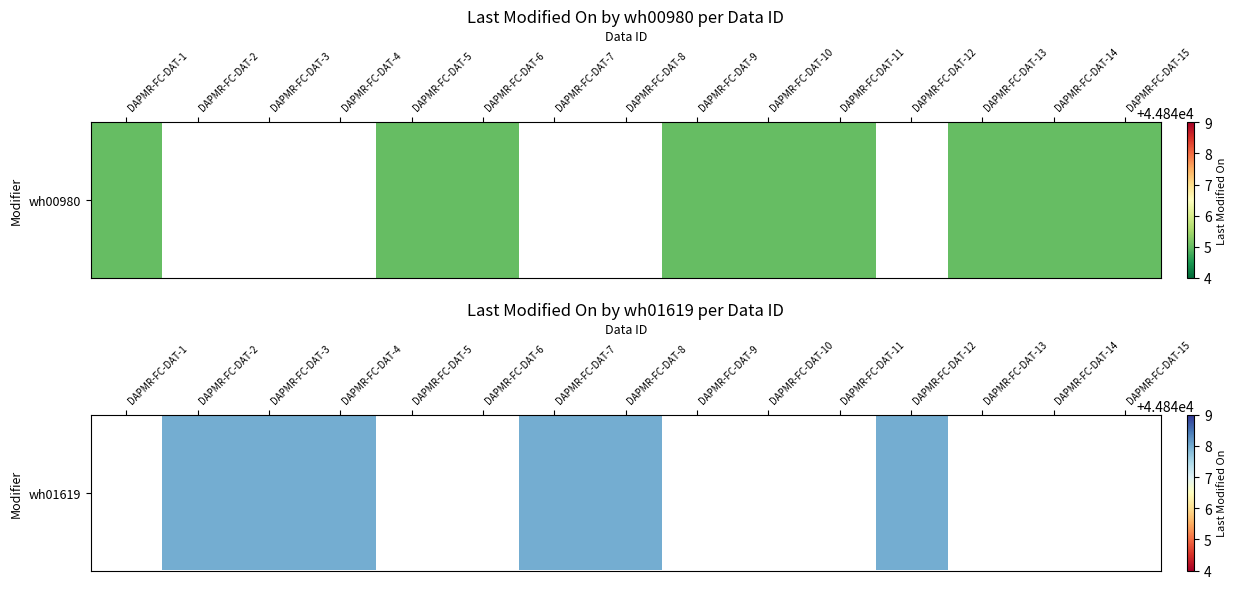

Rank the categories by value from lowest to highest.

DAPMR-FC-DAT-1, DAPMR-FC-DAT-2, DAPMR-FC-DAT-3, DAPMR-FC-DAT-4, DAPMR-FC-DAT-5, DAPMR-FC-DAT-6, DAPMR-FC-DAT-7, DAPMR-FC-DAT-8, DAPMR-FC-DAT-9, DAPMR-FC-DAT-10, DAPMR-FC-DAT-11, DAPMR-FC-DAT-12, DAPMR-FC-DAT-13, DAPMR-FC-DAT-14, DAPMR-FC-DAT-15